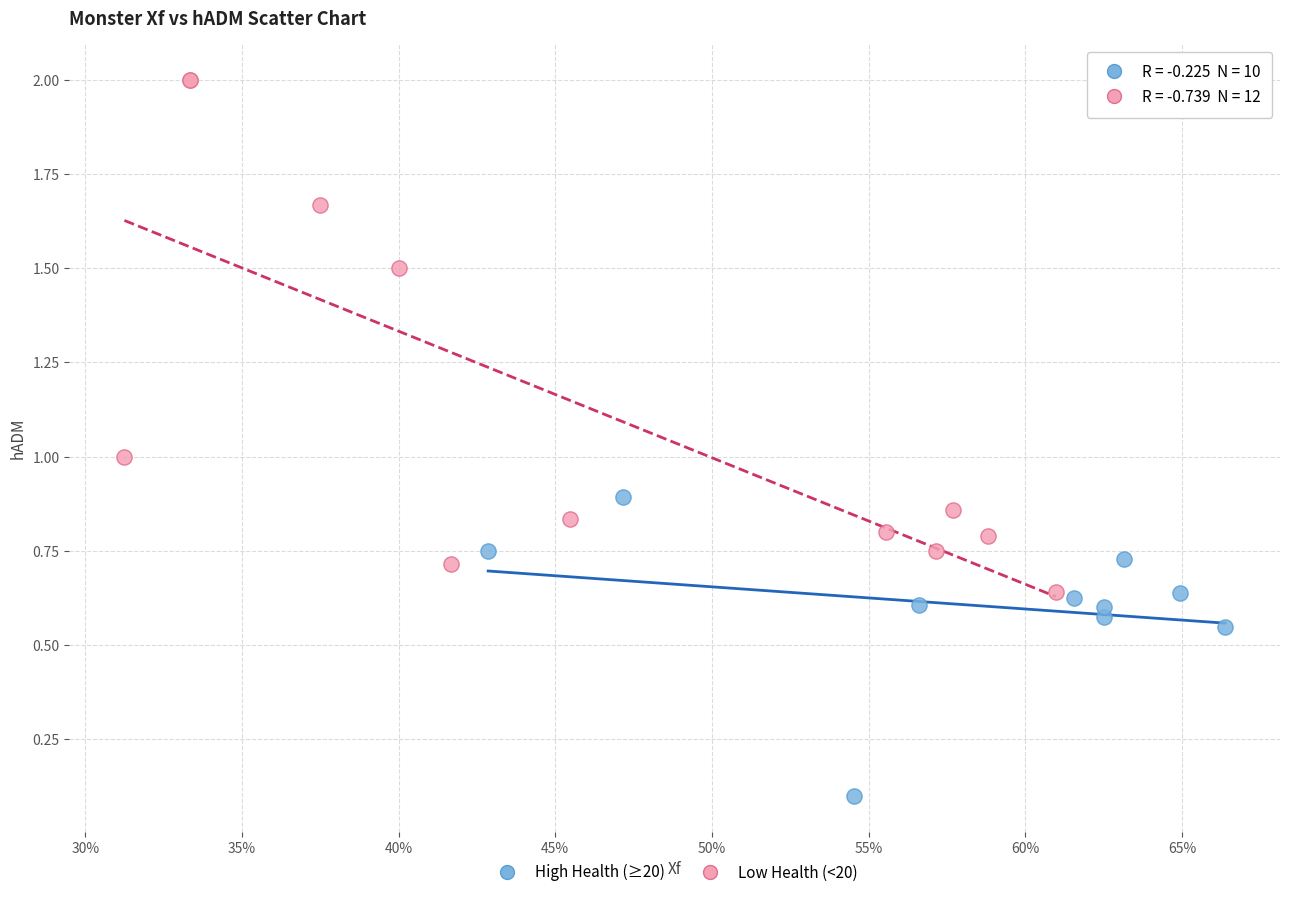

Which series has the largest Y range (max minus min)?

Low Health (<20)